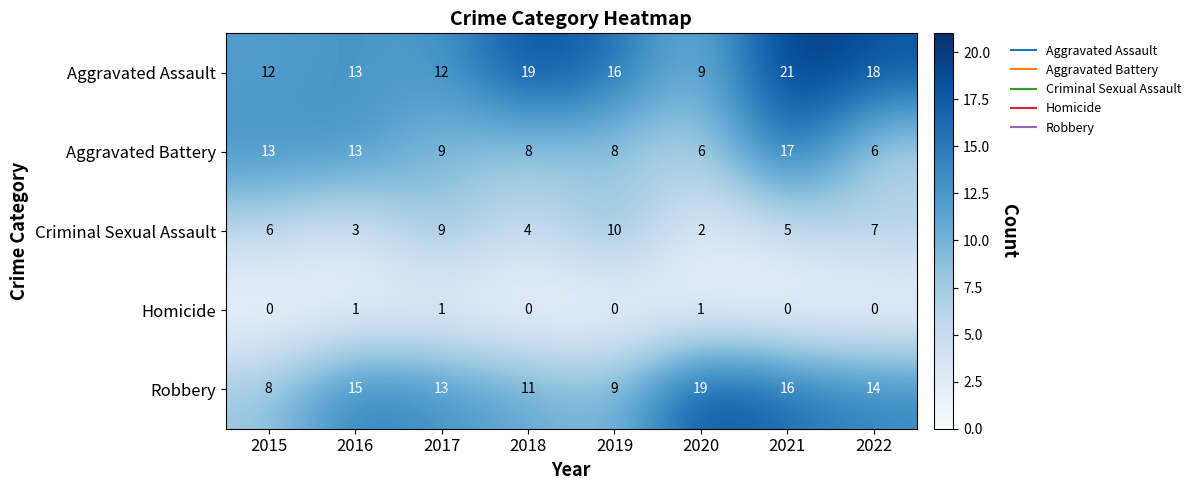

Which label corresponds to the largest value in the chart?

2021